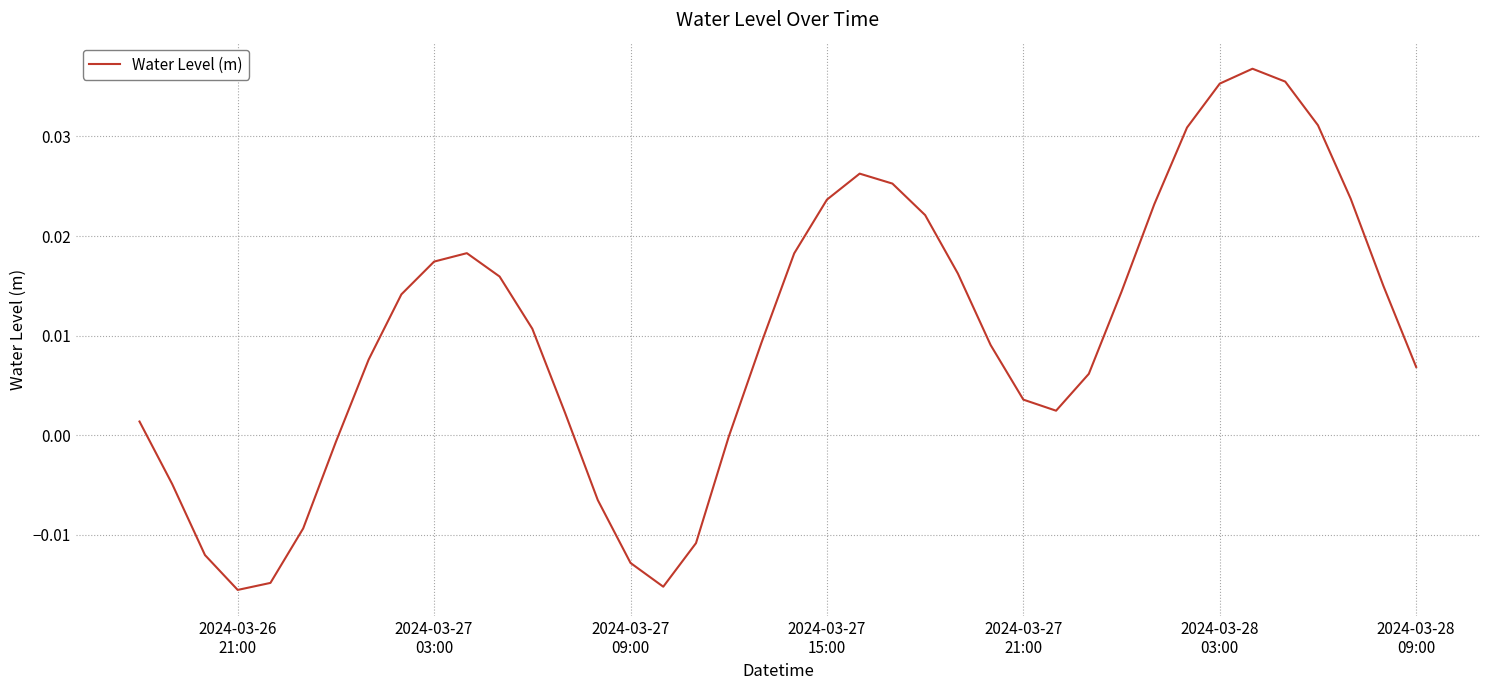

Does the chart display data point markers on the line(s)?

No